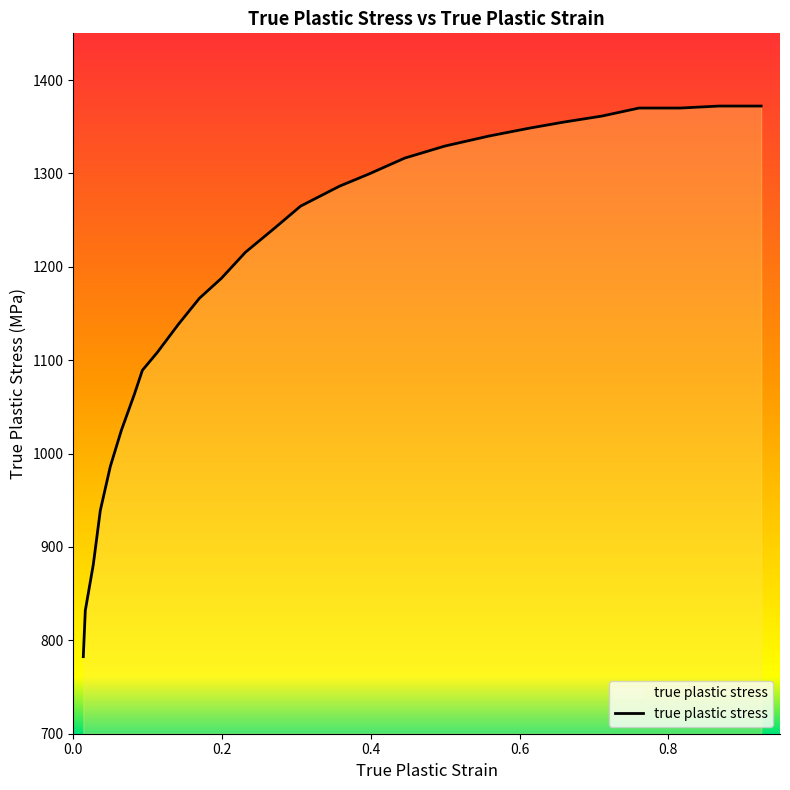

What is the difference between the maximum and minimum values?

589.6